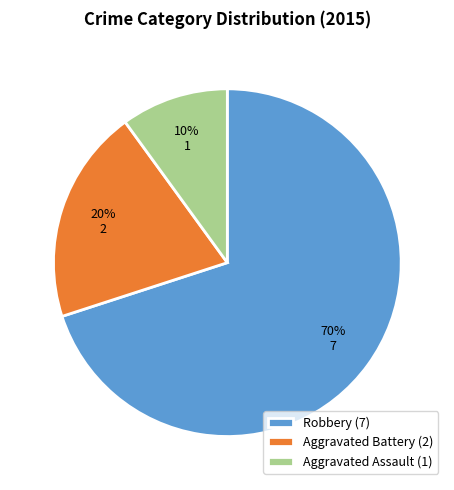

What is the ratio of the value at Aggravated Assault to the value at Aggravated Battery?

0.5